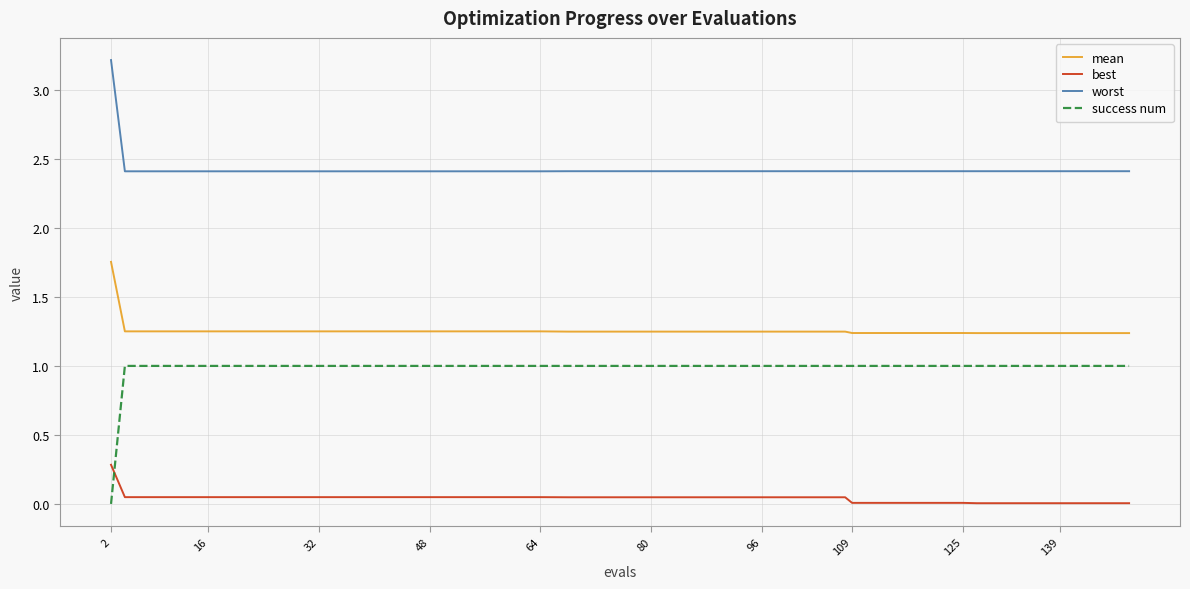

Which series has the widest spread of values?

success num